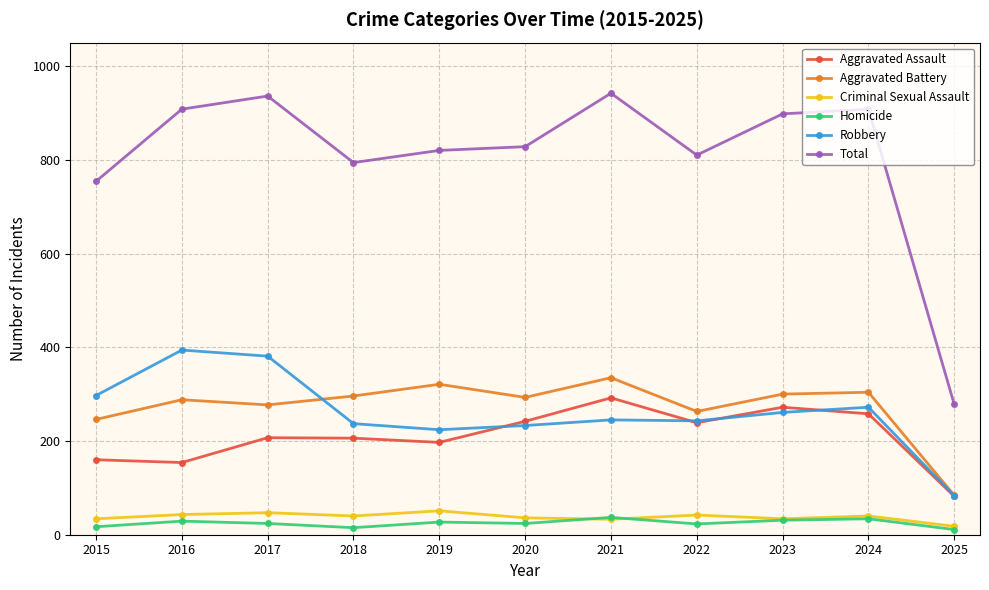

Which series has the largest range (max minus min)?

Total